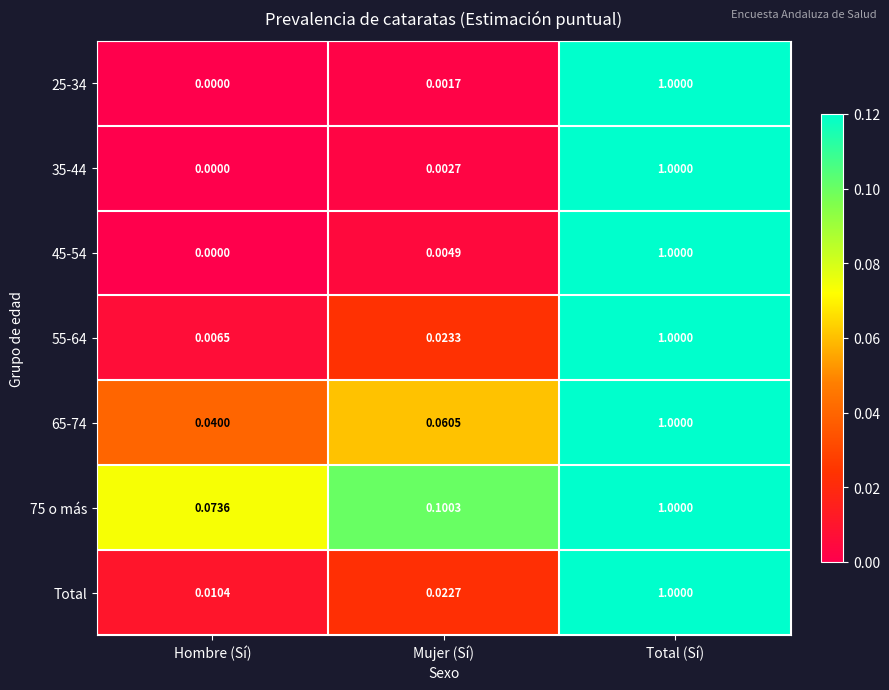

Rank the categories by 75 o más value from highest to lowest.

Total (Sí), Mujer (Sí), Hombre (Sí)